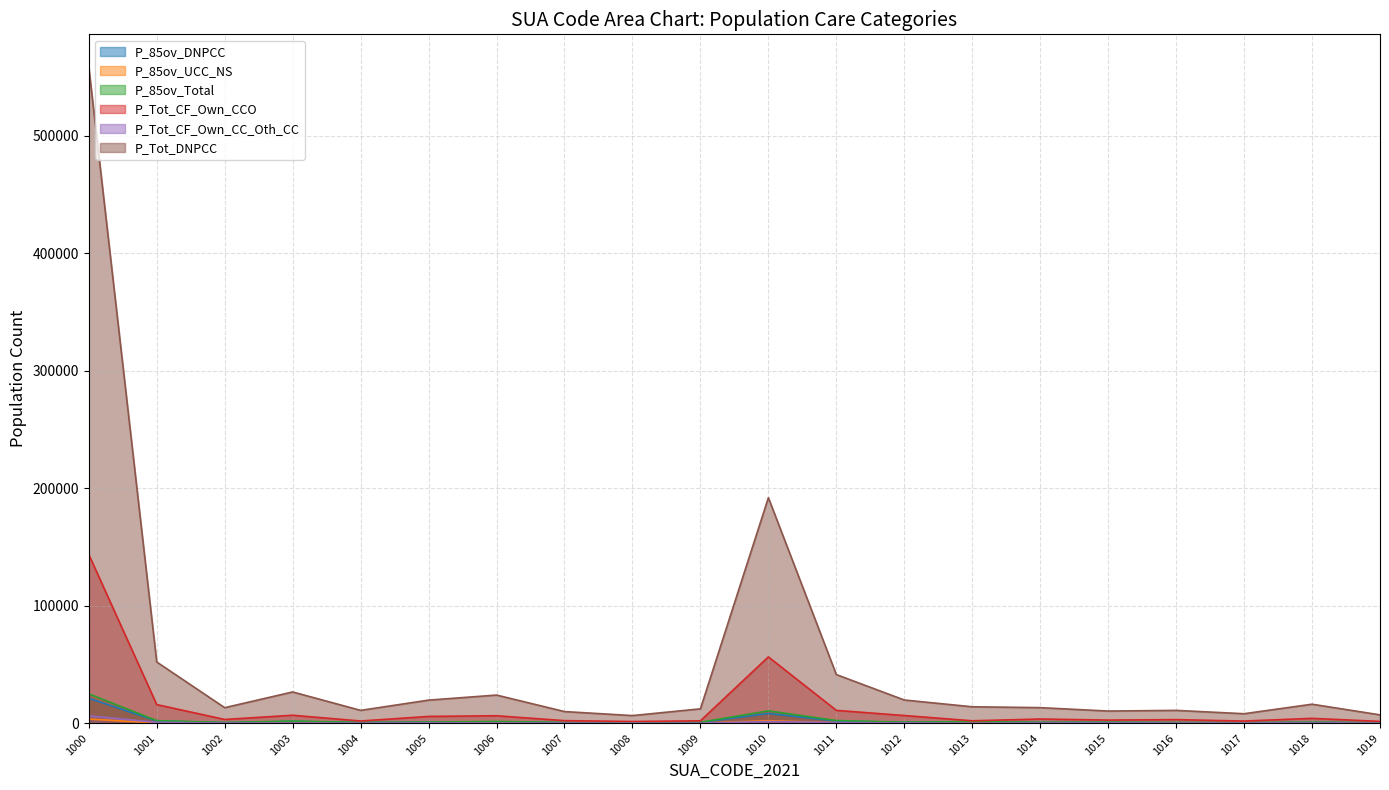

Which series has the largest range (max minus min)?

P_Tot_DNPCC